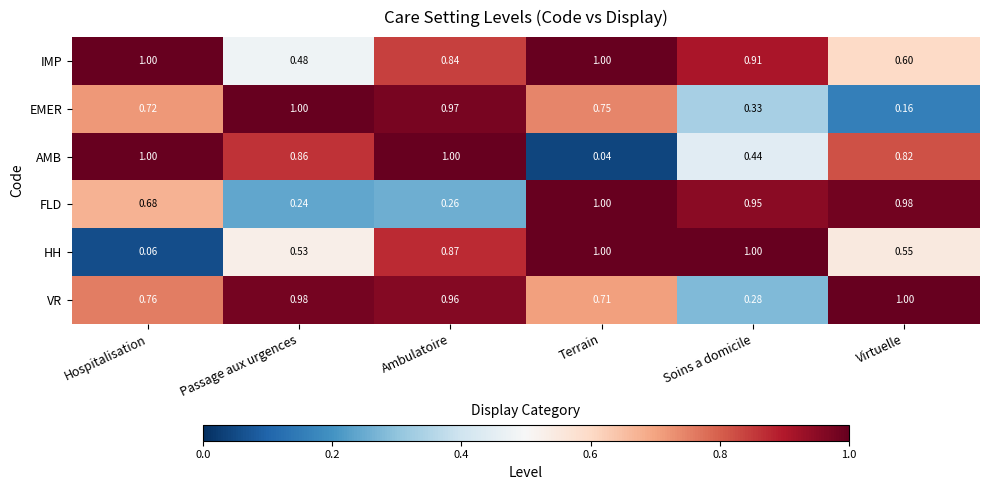

List the labels in order of EMER value, largest first.

Passage aux urgences, Ambulatoire, Terrain, Hospitalisation, Soins a domicile, Virtuelle